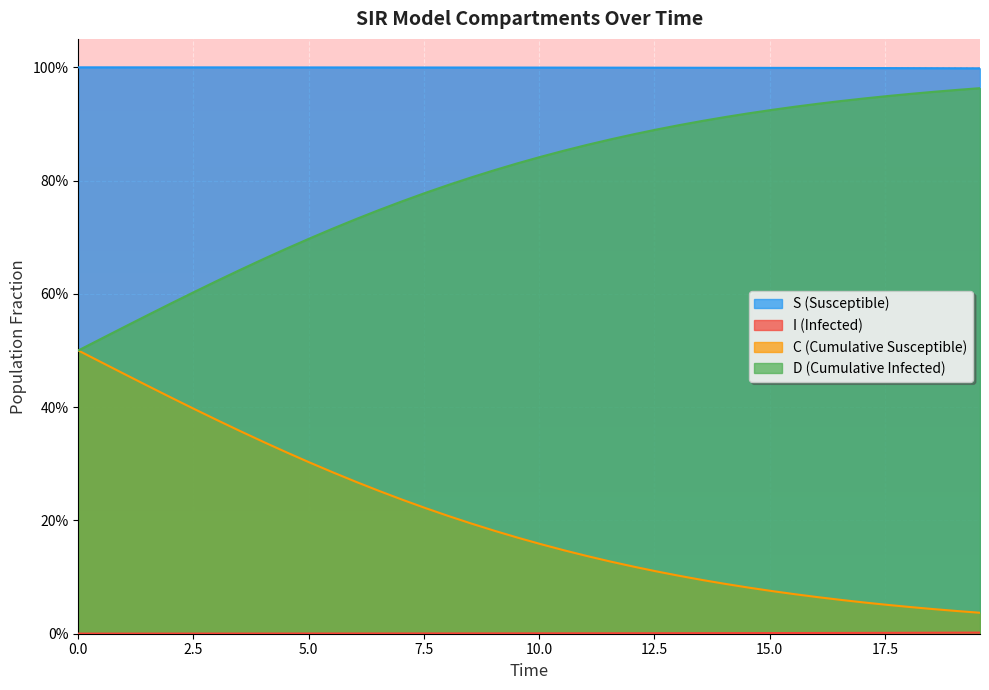

How many categories are shown in the chart?

40